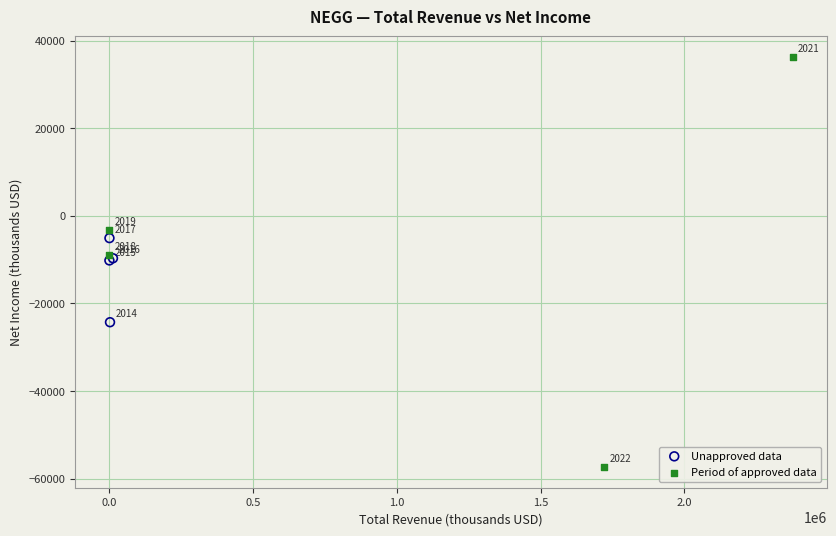

Which series reaches the minimum Y coordinate?

Period of approved data